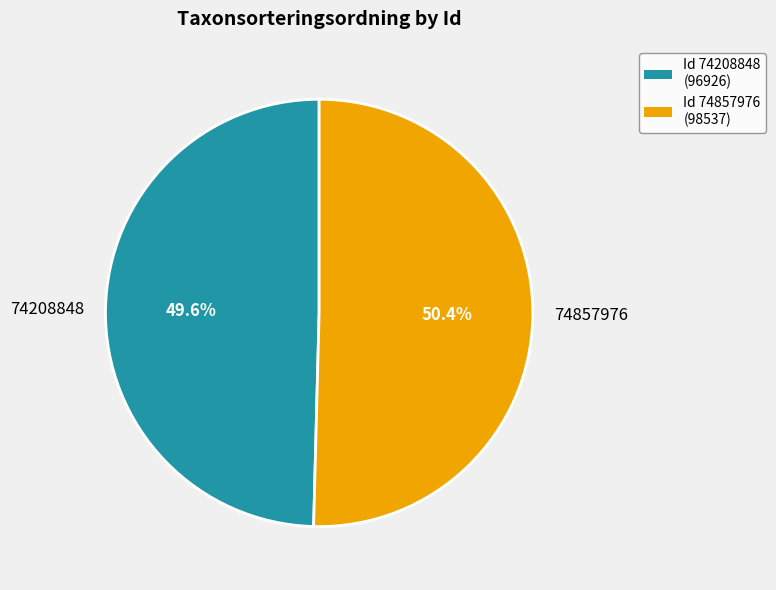

Between 74857976 and 74208848, which is larger?

74857976